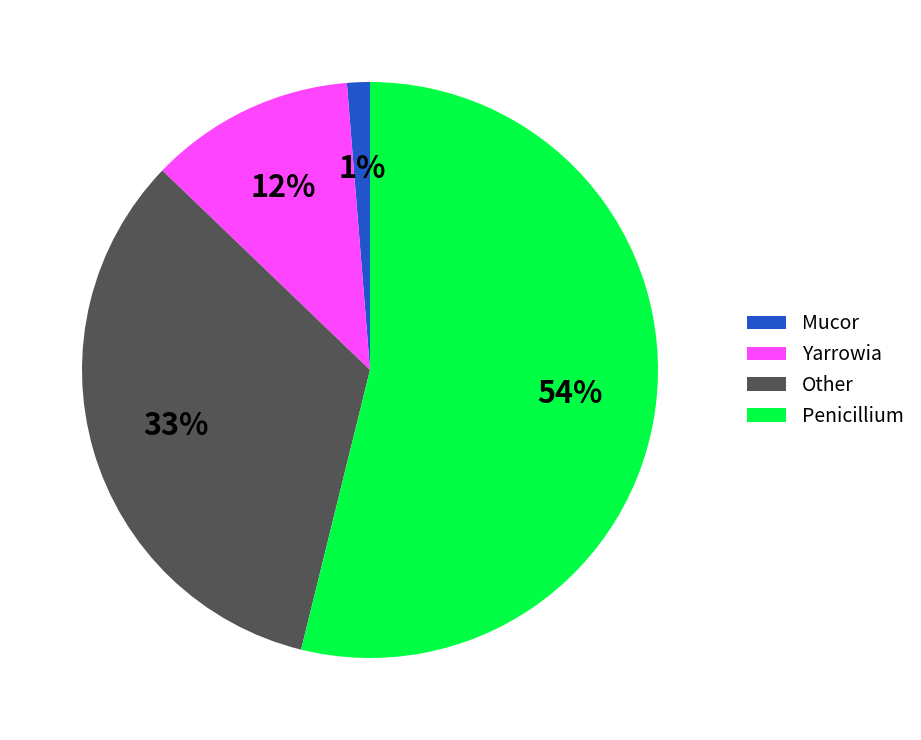

To the nearest percent, what is the difference between the largest and smallest slice percentages?

53%